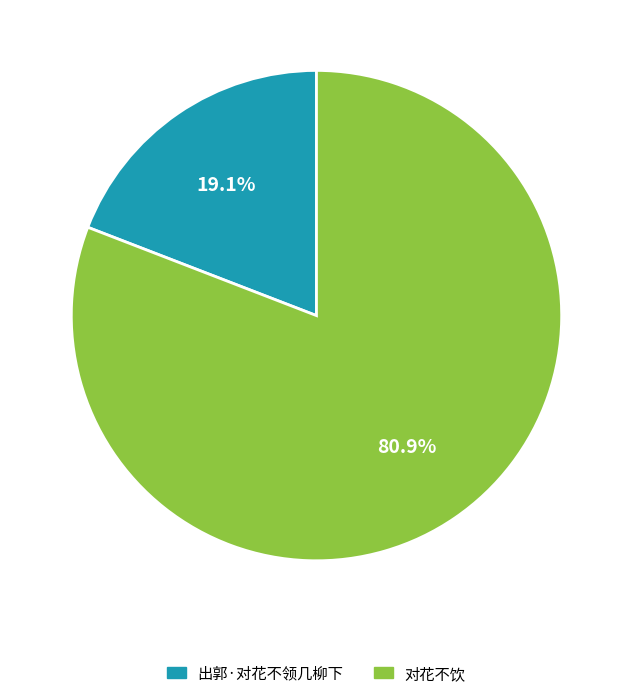

To the nearest percent, what is the combined percentage of 对花不饮 and 出郭·对花不领几柳下?

100%